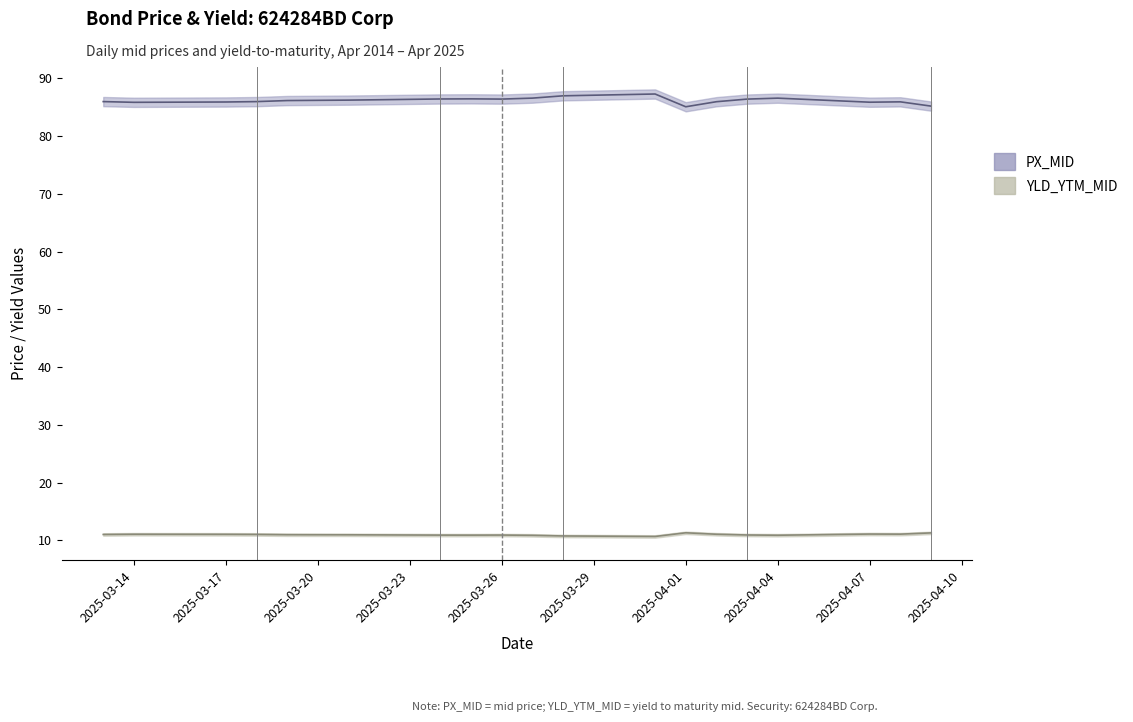

What is the sum of the PX_MID values at 2025-03-20 and 2025-03-26?

172.5